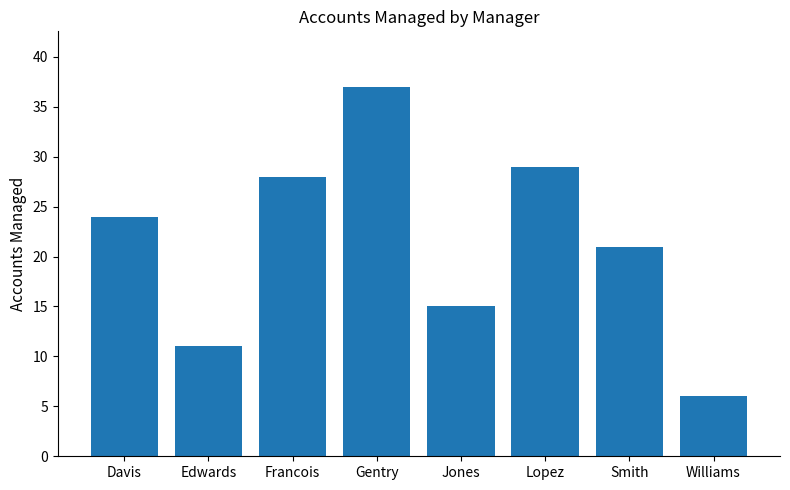

At which category does the chart reach its peak across all series?

Gentry